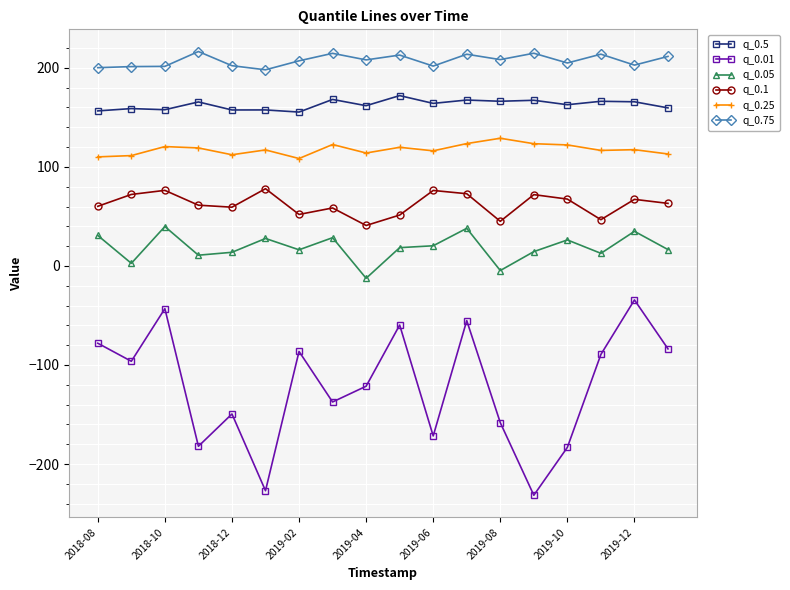

Rank the series by their maximum value, from highest to lowest.

q_0.75, q_0.5, q_0.25, q_0.1, q_0.05, q_0.01